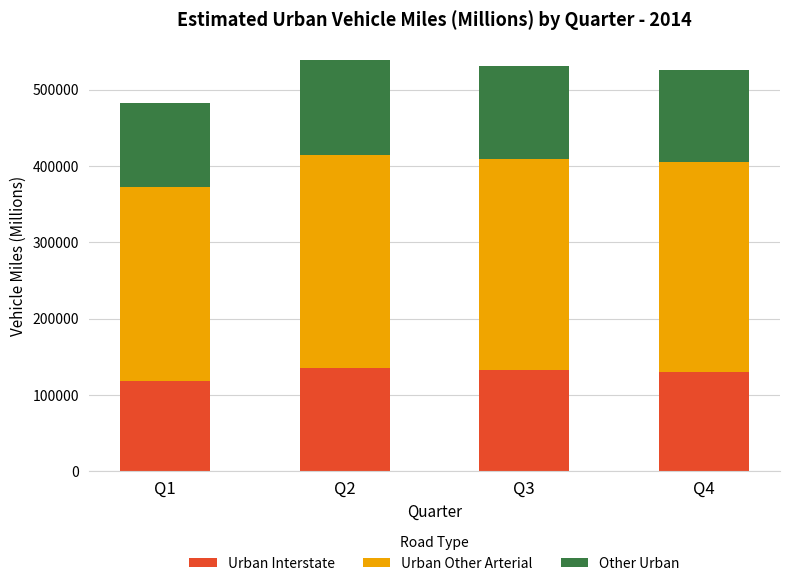

What is the minimum value for Urban Interstate?

118573